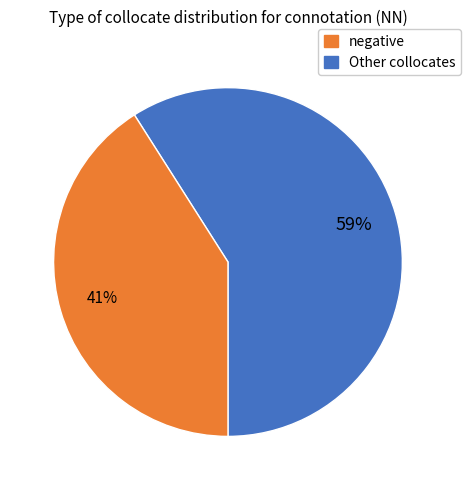

To the nearest percent, what is the difference between the largest and smallest slice percentages?

18%